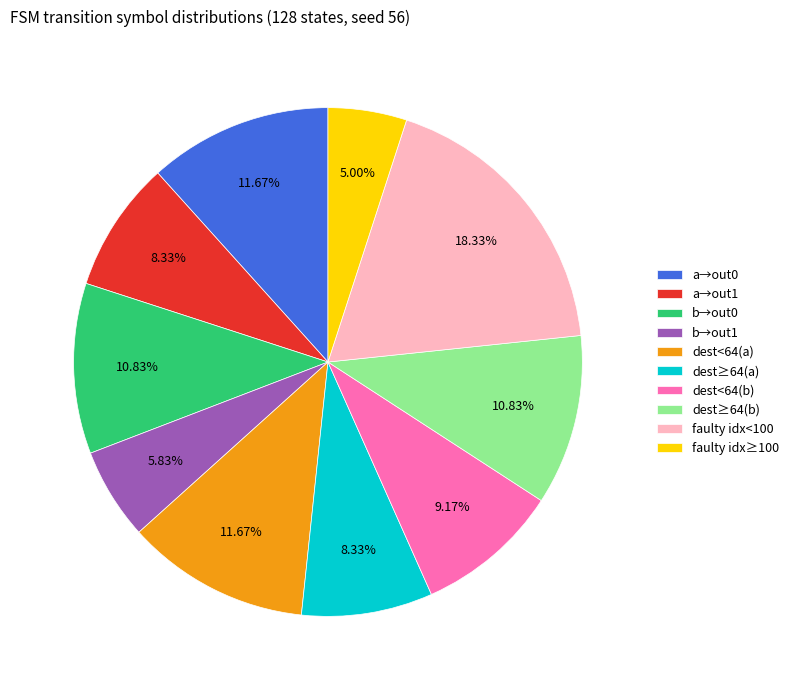

Which has a higher value, dest≥64(a) or b→out1?

dest≥64(a)